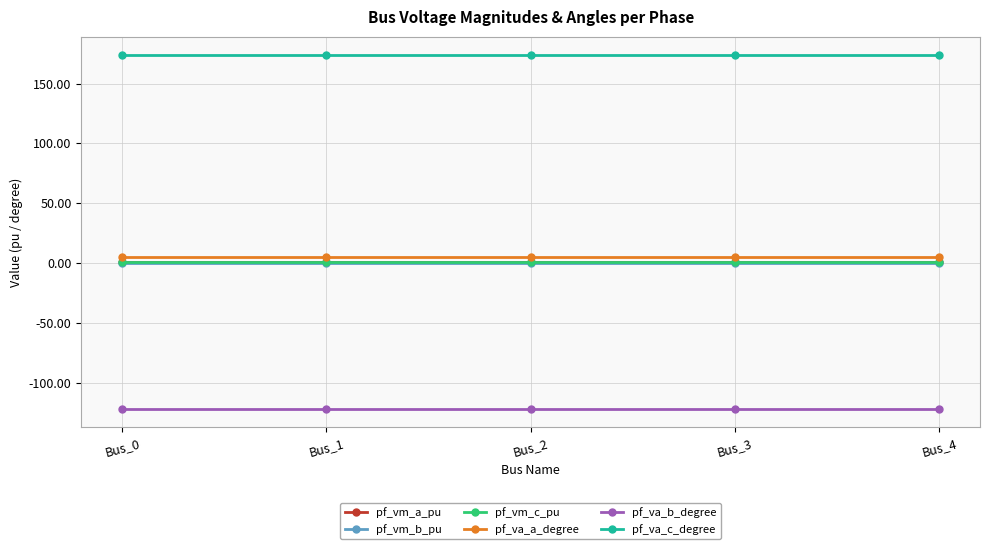

True or false: pf_va_a_degree and pf_vm_c_pu cross at least once.

False